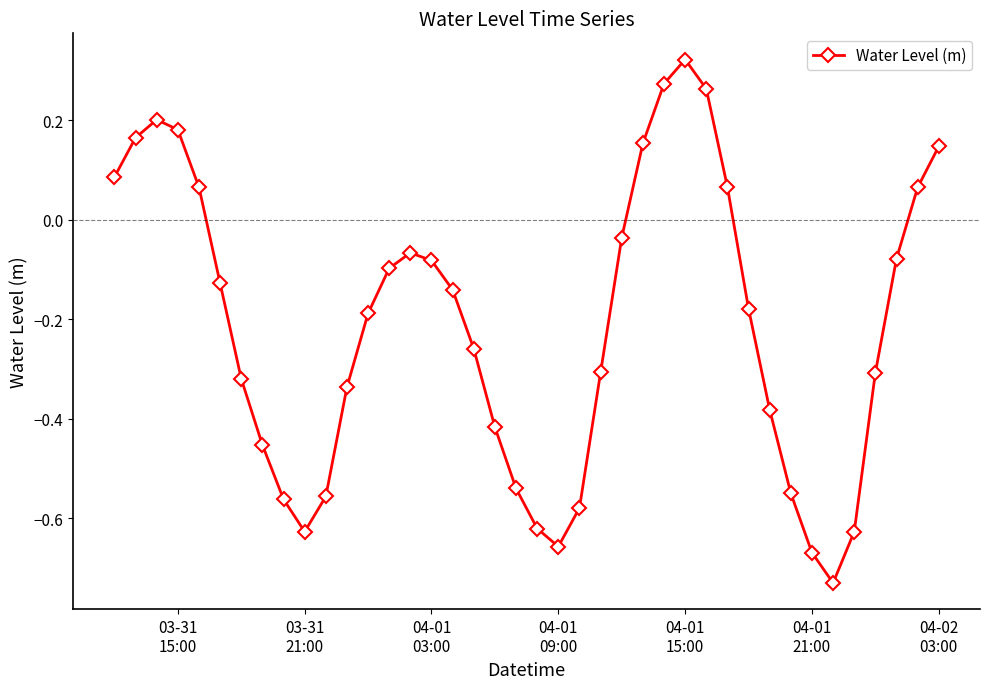

What is the sum of all values?

-8.5